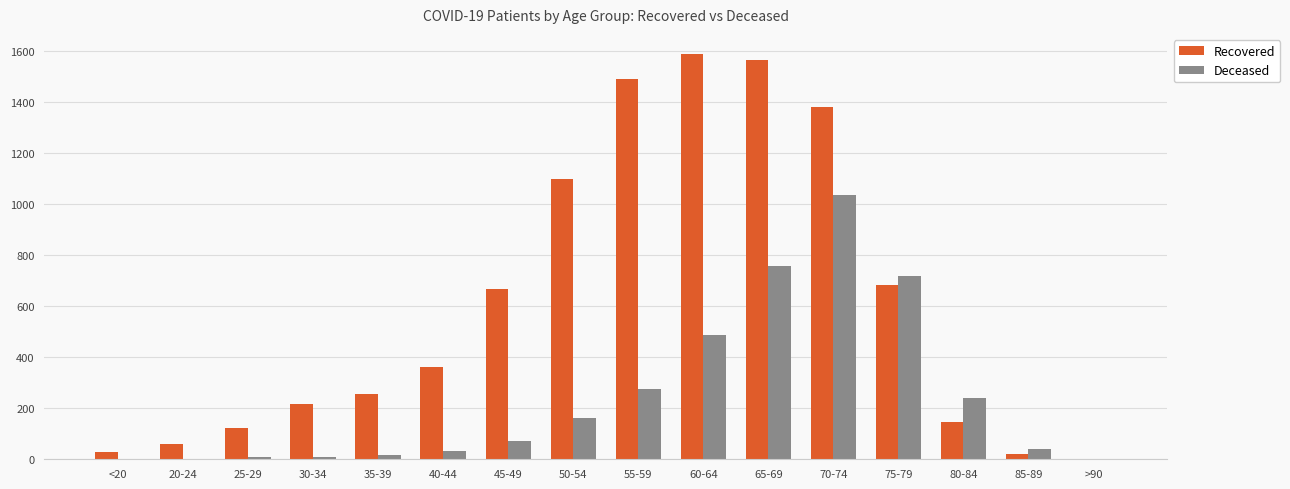

What are all the series names shown in the legend?

Recovered, Deceased